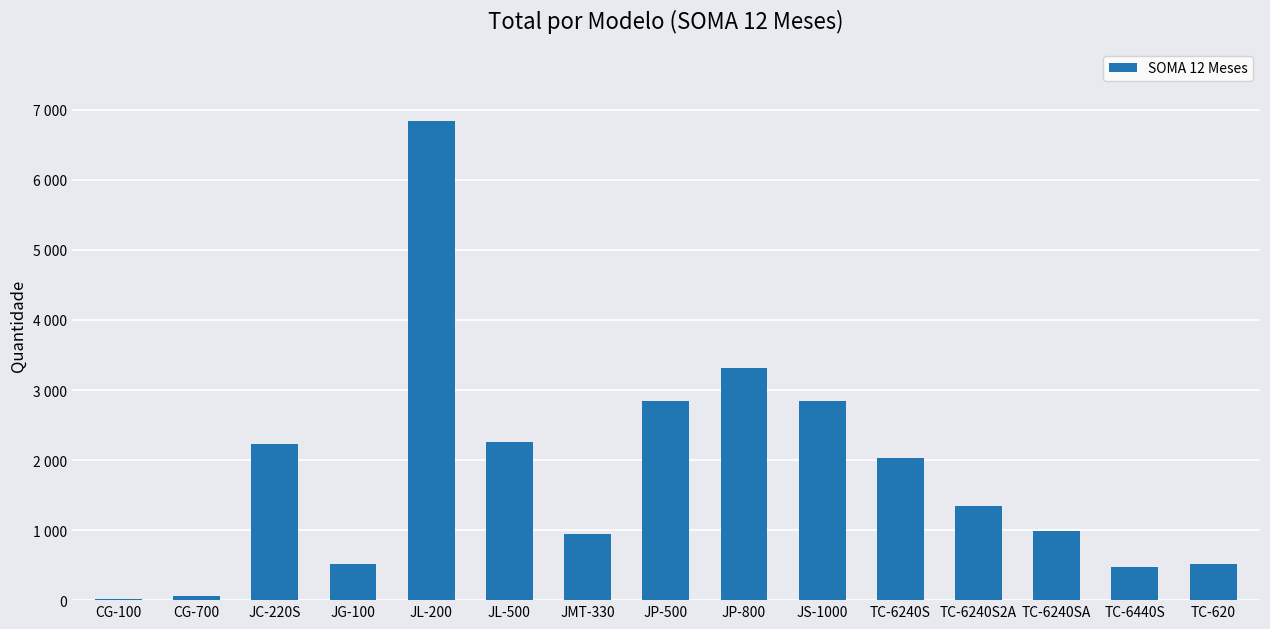

Reading right to left, extract all data points from this chart.

519	475	987	1350	2034	2842	3314	2838	943	2264	6843	517	2231	54	13